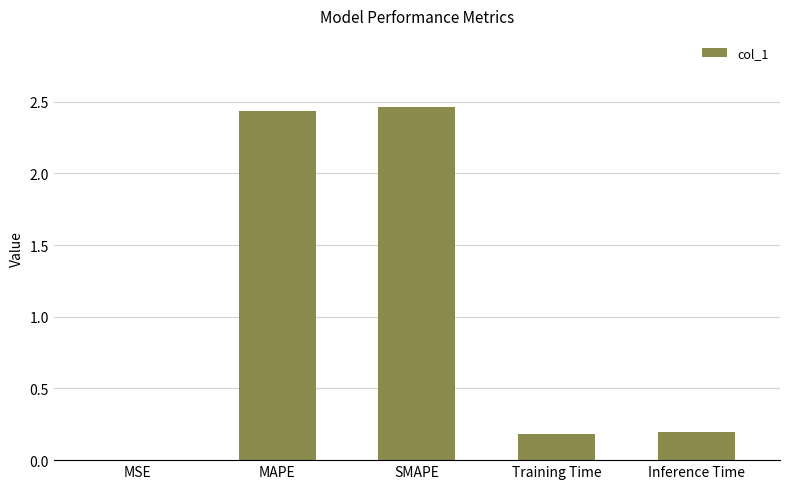

Which has a higher value, MAPE or Inference Time?

MAPE